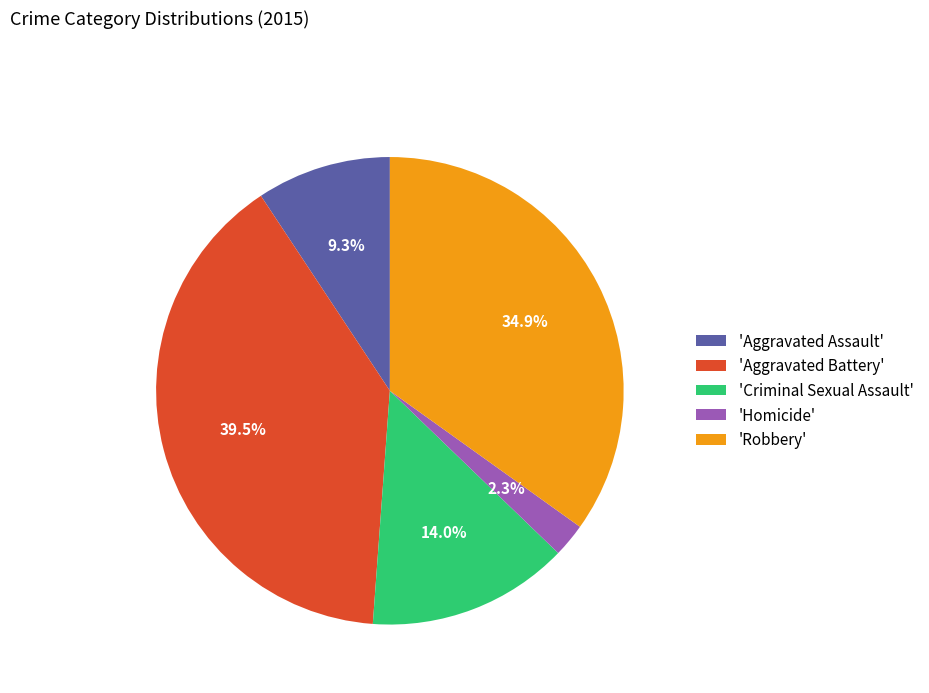

Is there any slice that represents more than half of the pie?

No